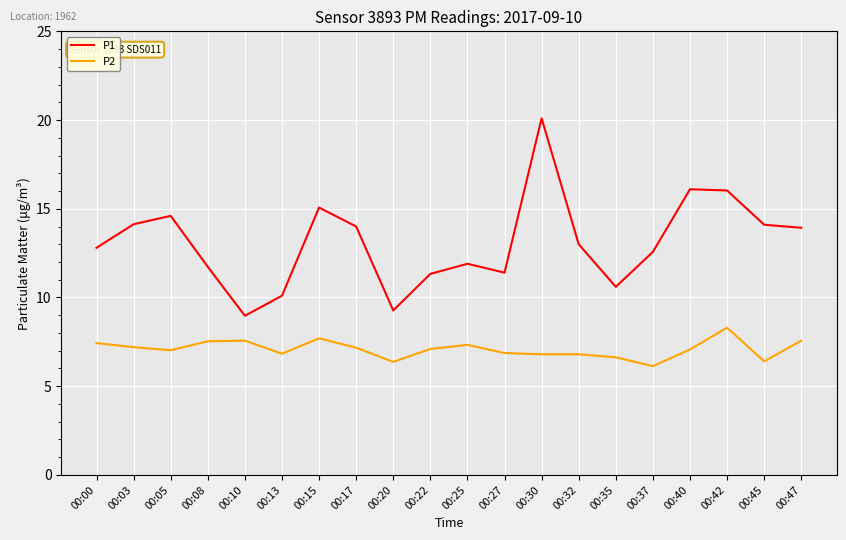

True or false: P2 and P1 intersect in this chart.

False